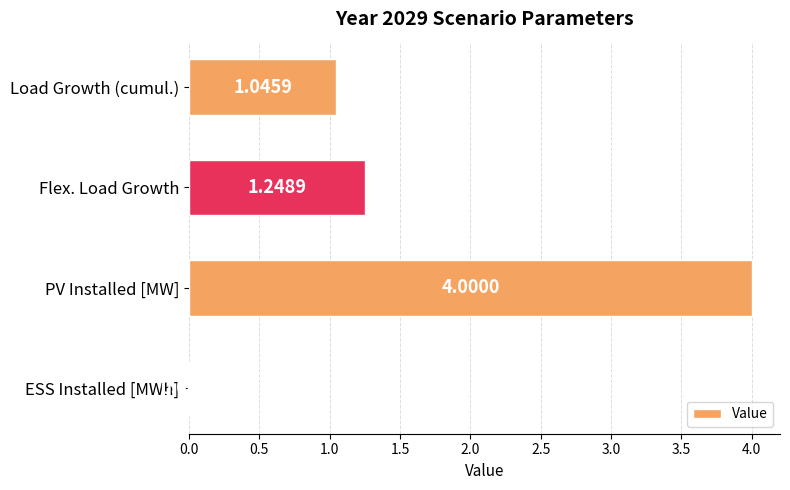

At which label is the value closest to 2?

Flex. Load Growth